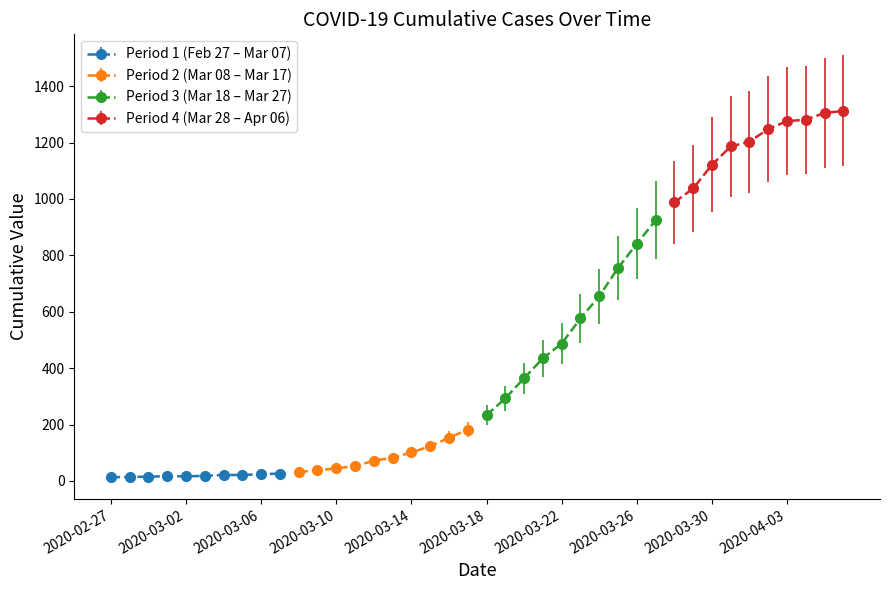

What is the difference between the highest and lowest values at 17?

1158